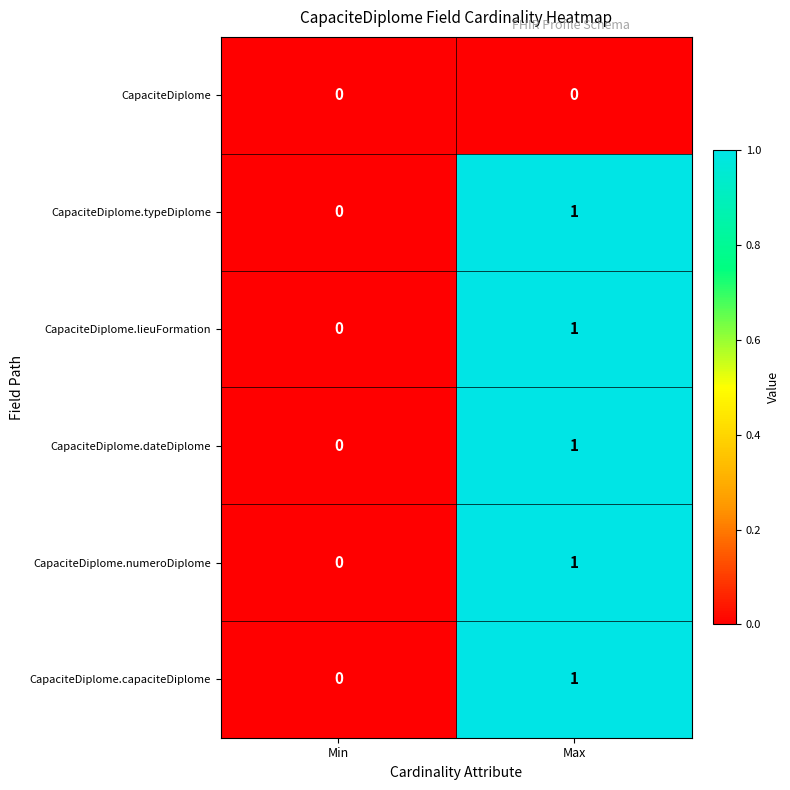

List the labels in order of CapaciteDiplome.capaciteDiplome value, smallest first.

Min, Max